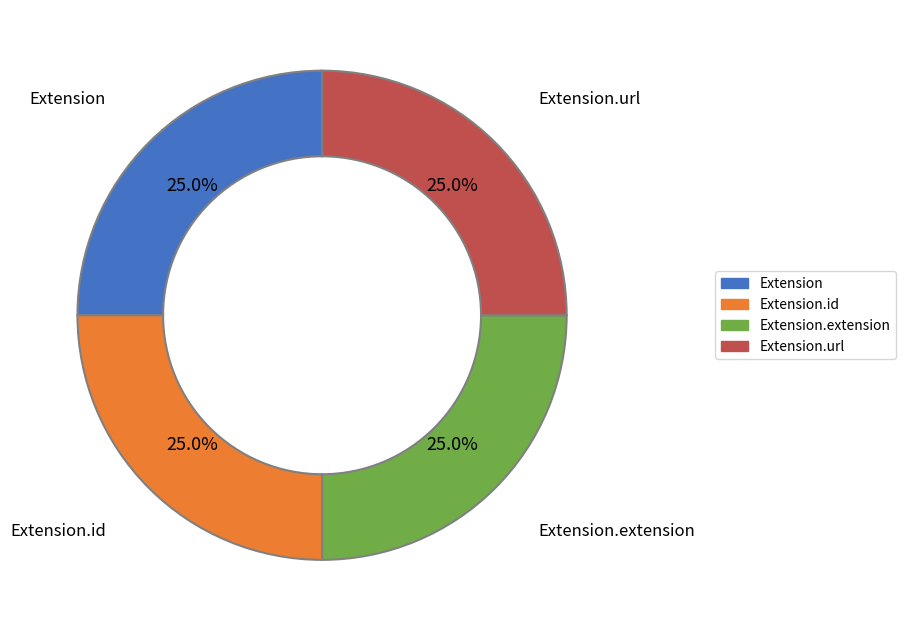

How much of the chart is everything except Extension.id?

75.0%